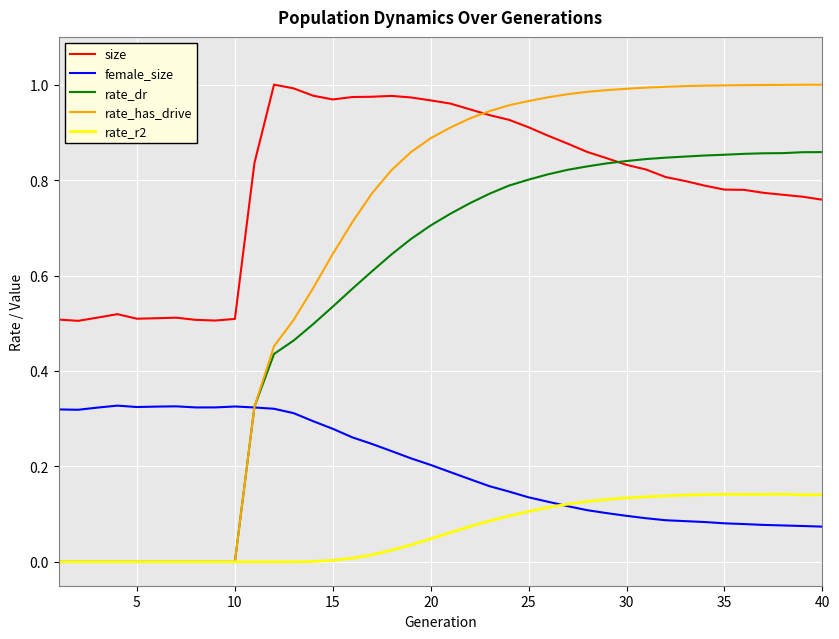

Which series has the largest range (max minus min)?

rate_has_drive